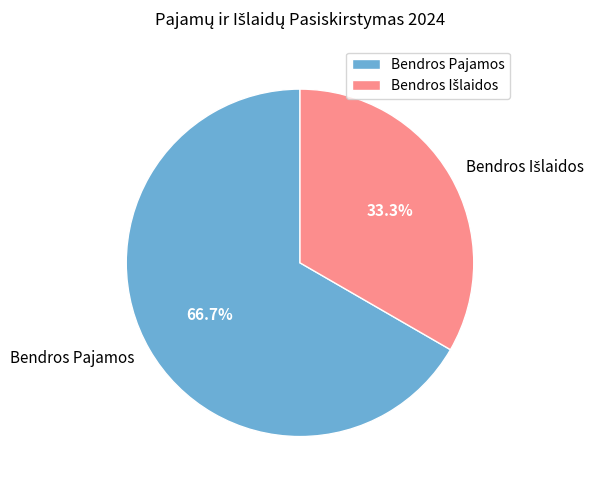

How many slices are in this pie chart?

2